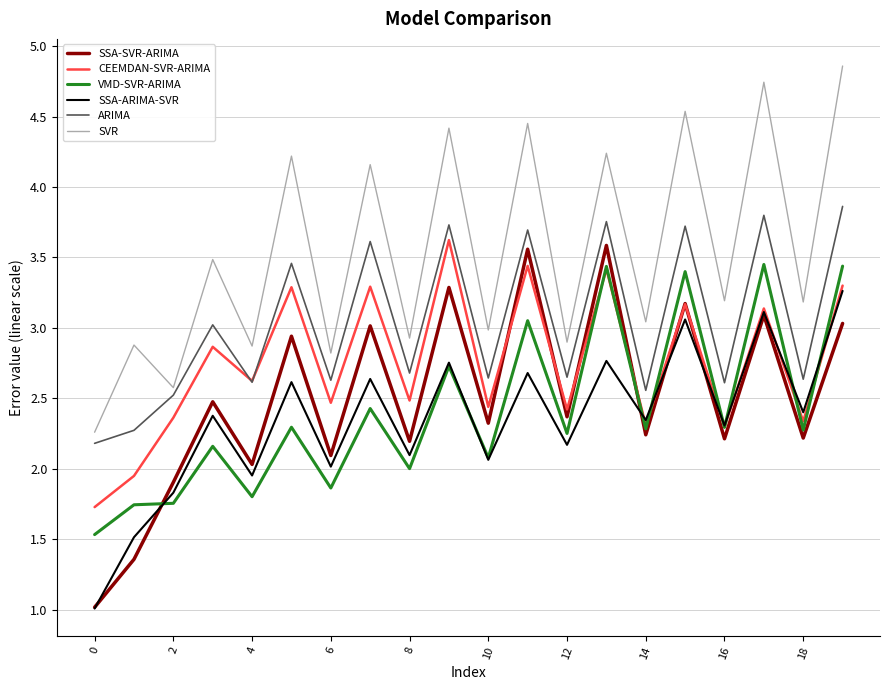

List the series in order of their peak value, lowest first.

SSA-ARIMA-SVR, VMD-SVR-ARIMA, SSA-SVR-ARIMA, CEEMDAN-SVR-ARIMA, ARIMA, SVR